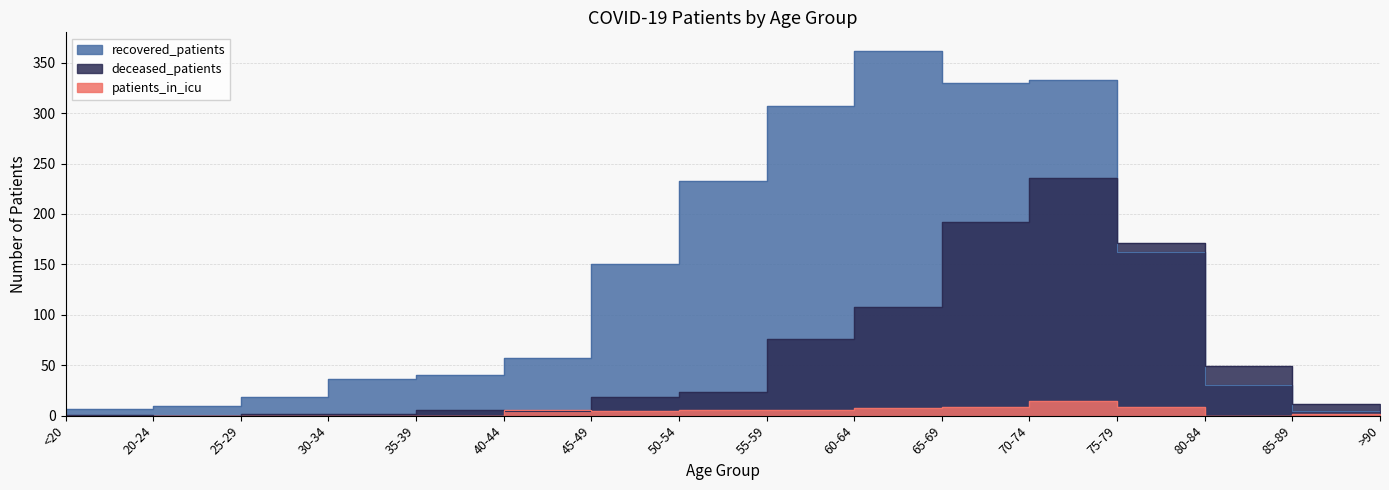

What is the difference between the highest and lowest values at 45-49?

145